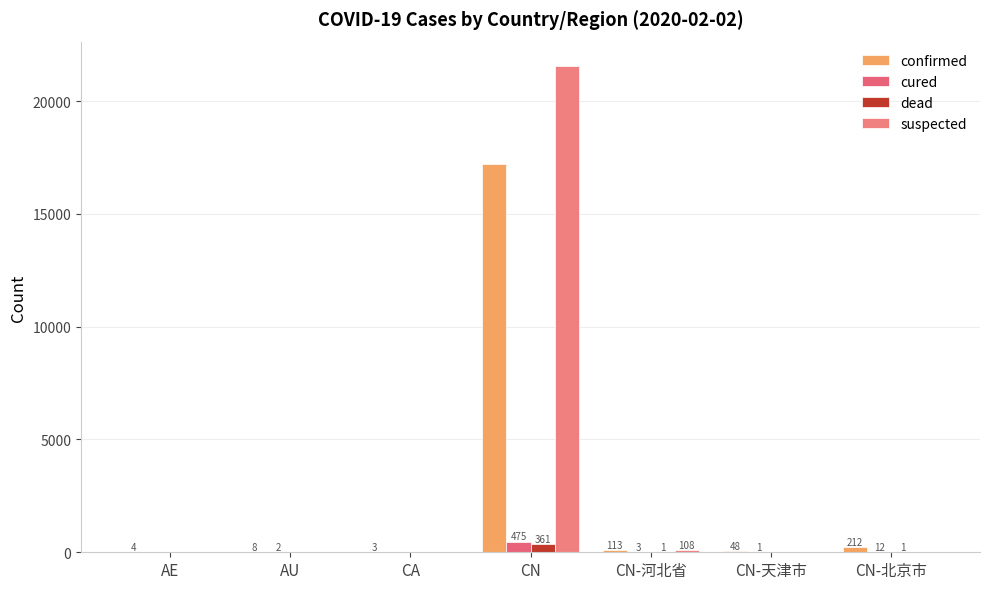

True or false: dead has a value of 0 at CN-天津市.

True